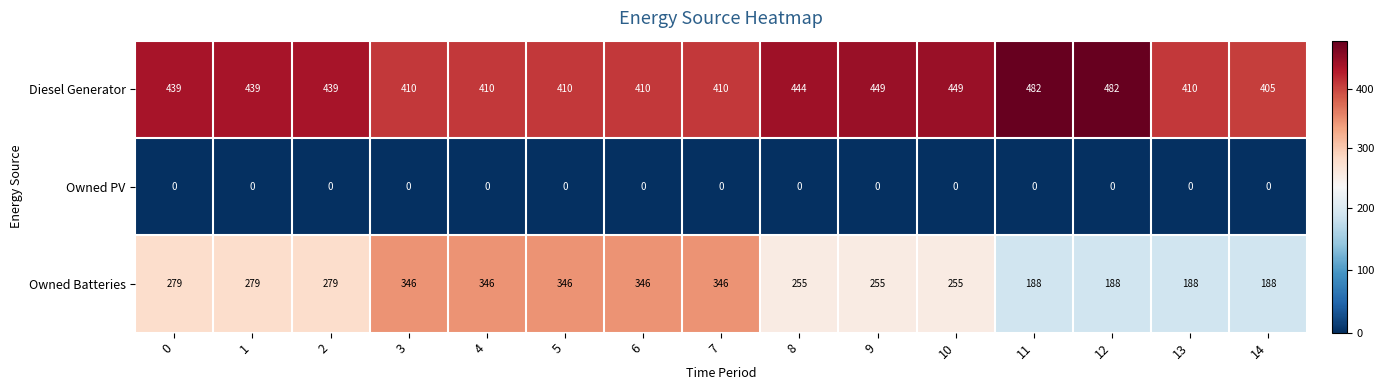

Which series changed the most between 1 and 11?

Owned Batteries